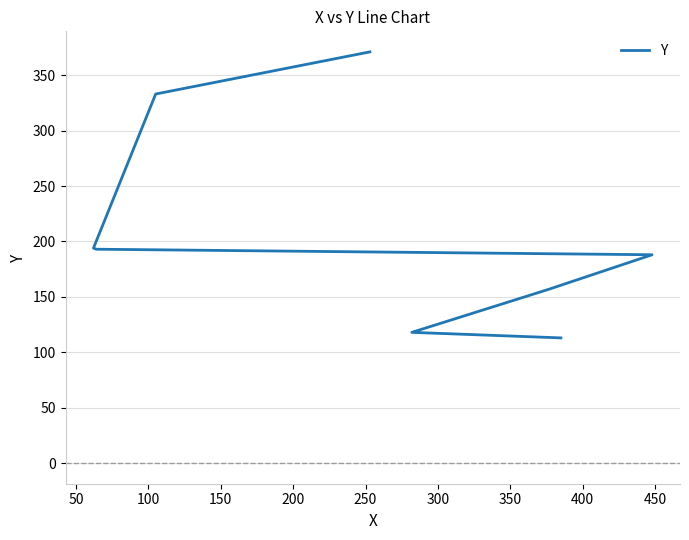

Which has a higher value, 250 or 100?

250